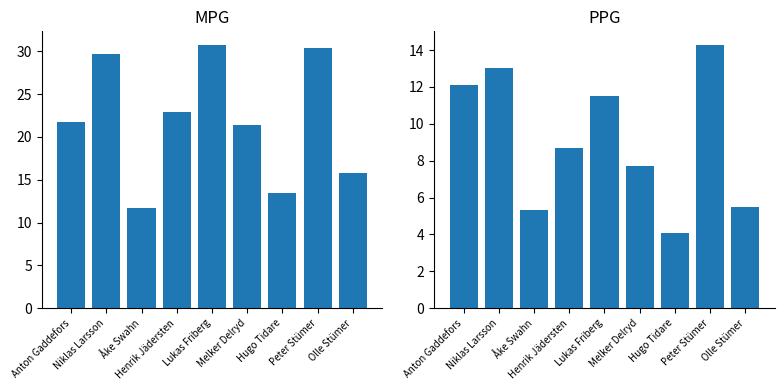

Reading left to right, what are all the values shown in this chart?

MPG: 21.7	29.7	11.7	22.9	30.8	21.4	13.5	30.4	15.8
PPG: 12.1	13.0	5.3	8.7	11.5	7.7	4.1	14.3	5.5